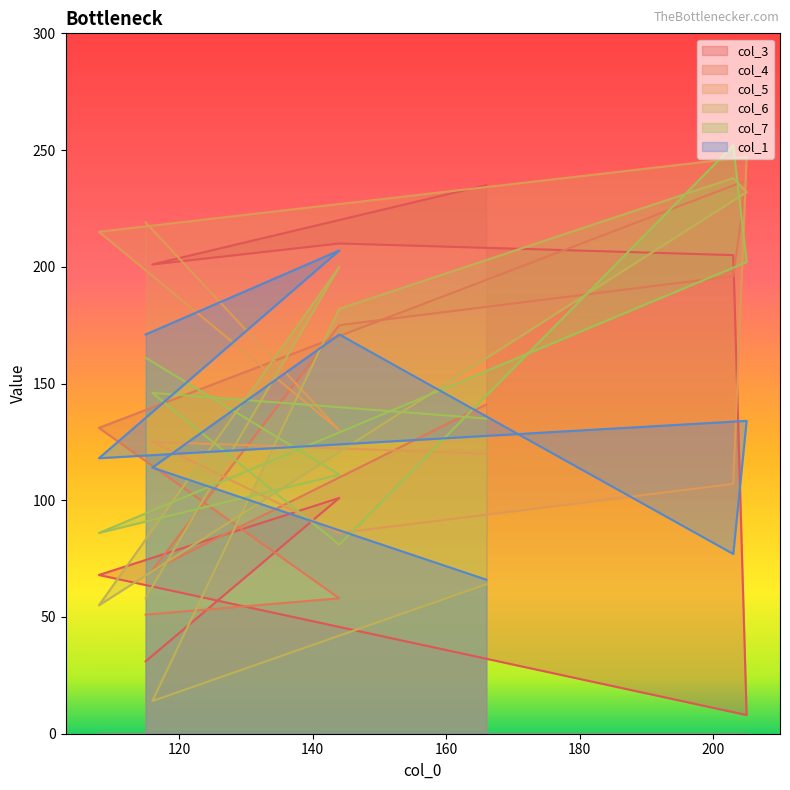

After their last crossing, which series has the higher values: col_3 or col_6?

col_3